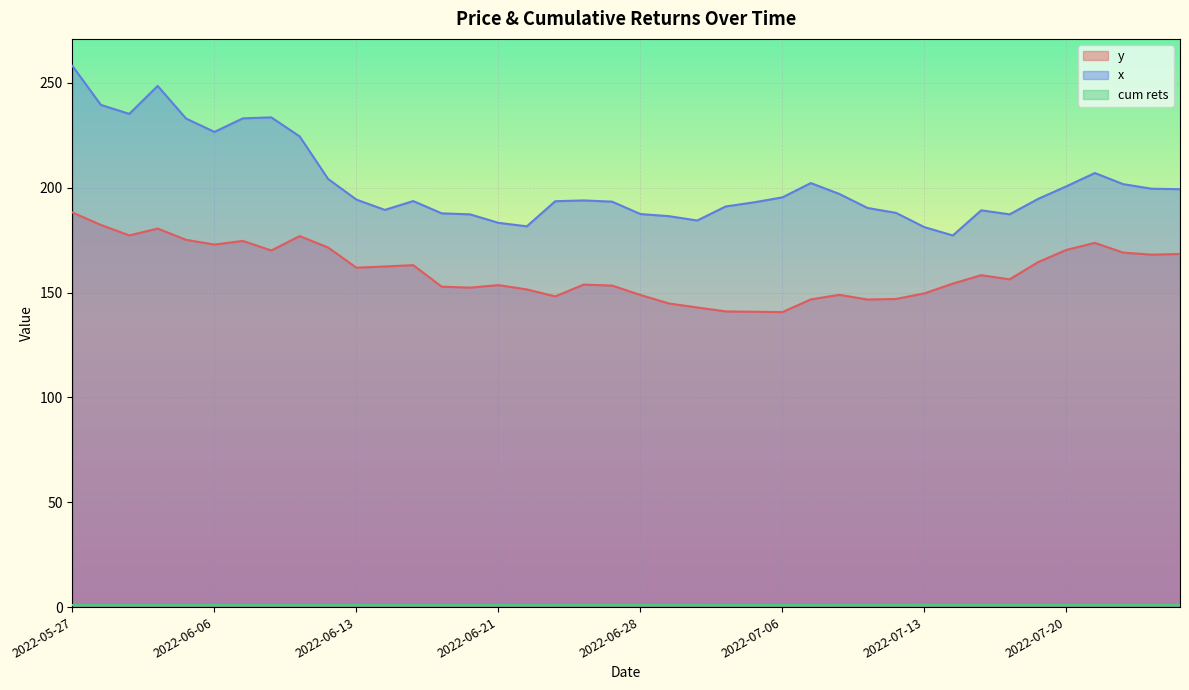

The cum rets series shows 0.3 at 2022-06-03. True or false?

False